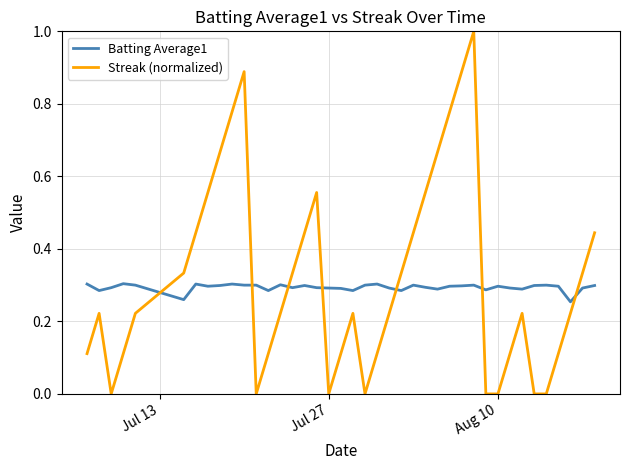

Which series has the largest range (max minus min)?

Streak (normalized)